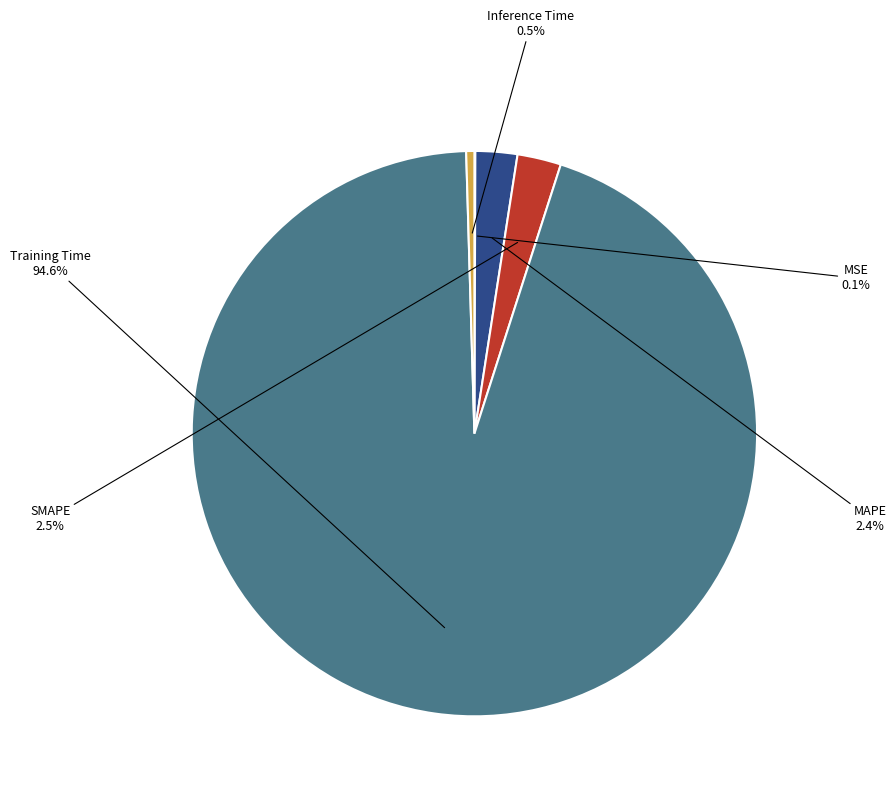

What portion of the pie excludes MAPE?

97.6%